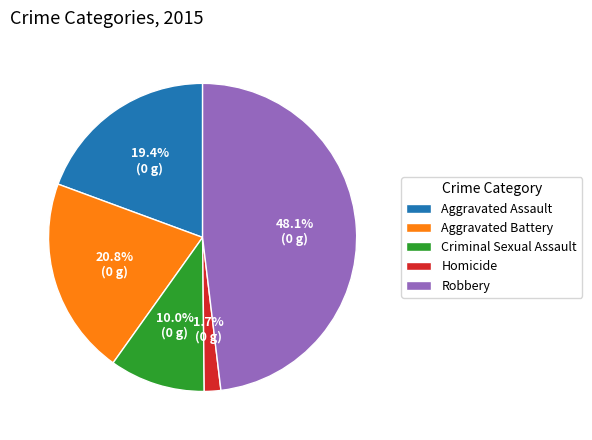

To the nearest percent, what percentage of the pie is Homicide?

2%